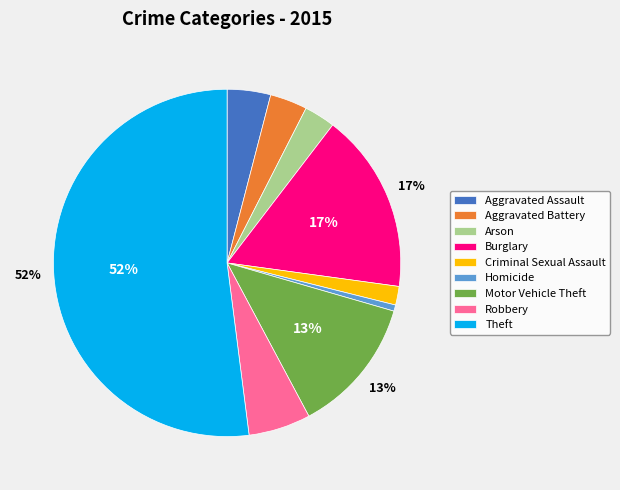

Which slice is the largest?

Theft